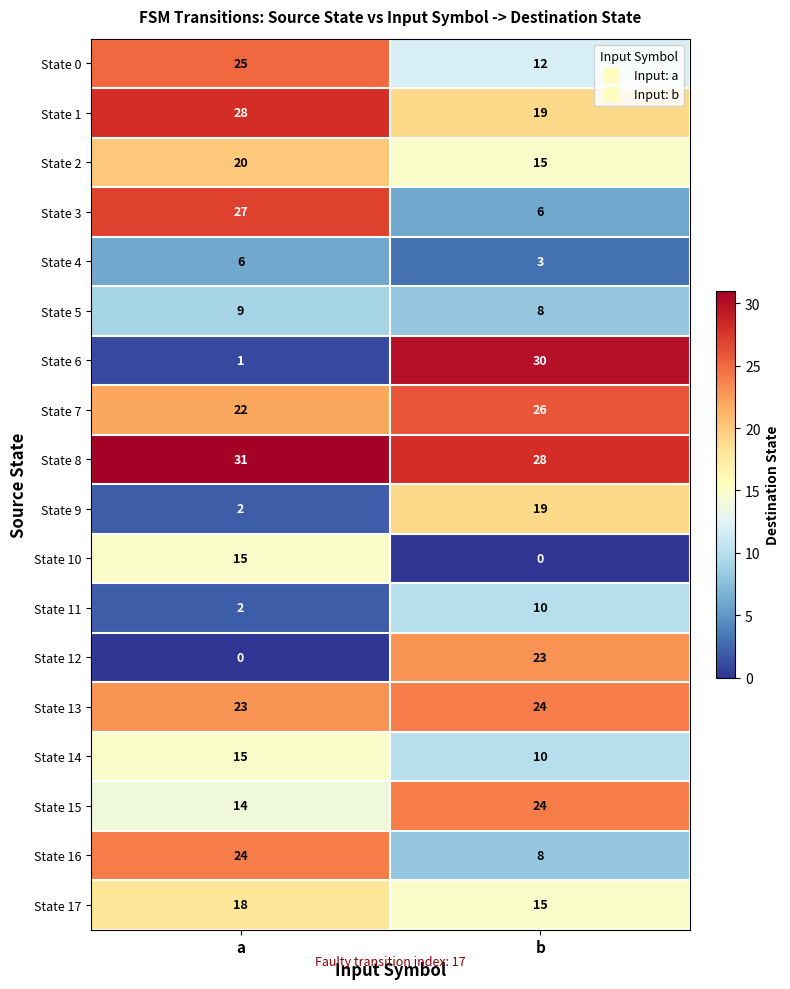

How many data points does each series have?

2